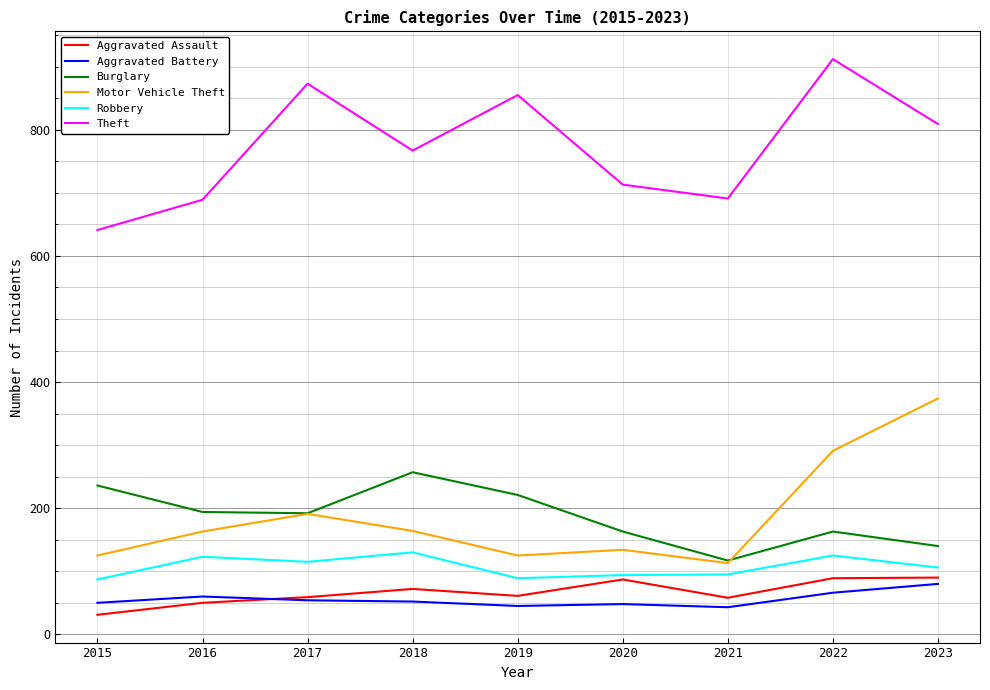

What is the maximum value for Aggravated Assault?

90